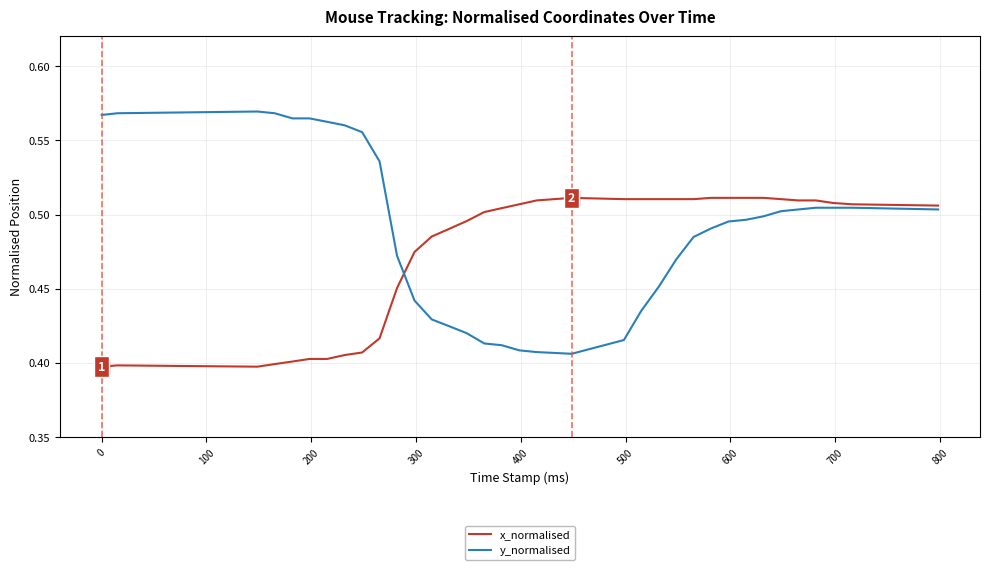

True or false: x_normalised and y_normalised intersect in this chart.

True